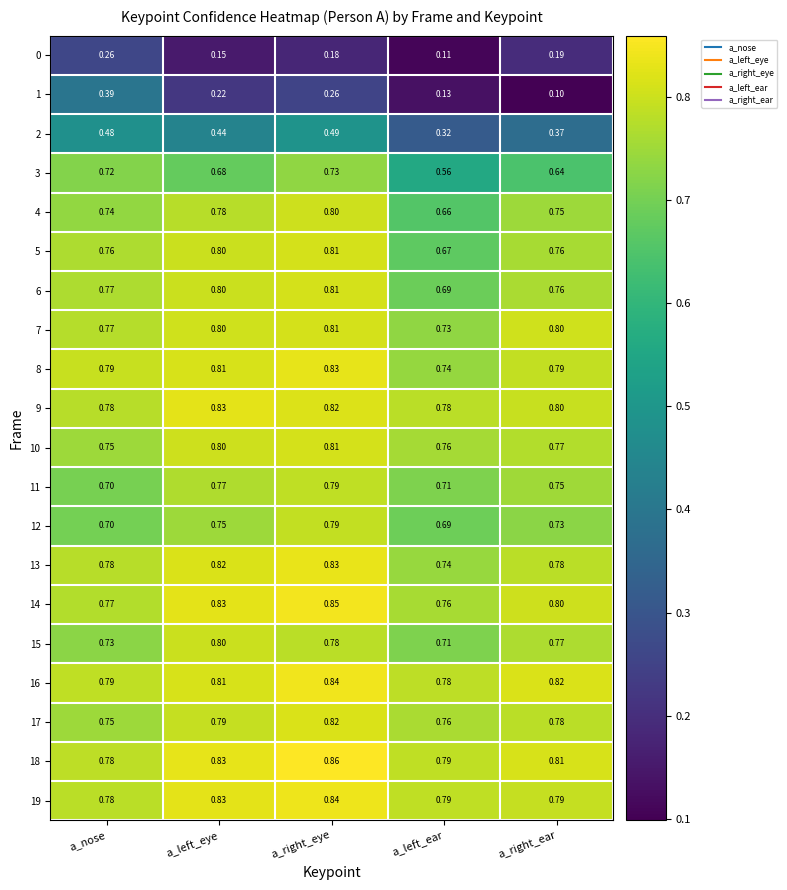

At which category is the sum across all series the highest?

a_right_eye